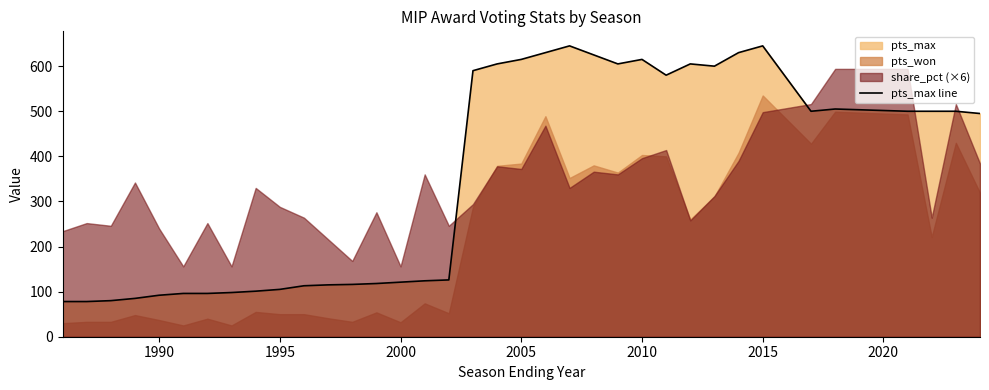

What is the maximum value for pts_max line?

645